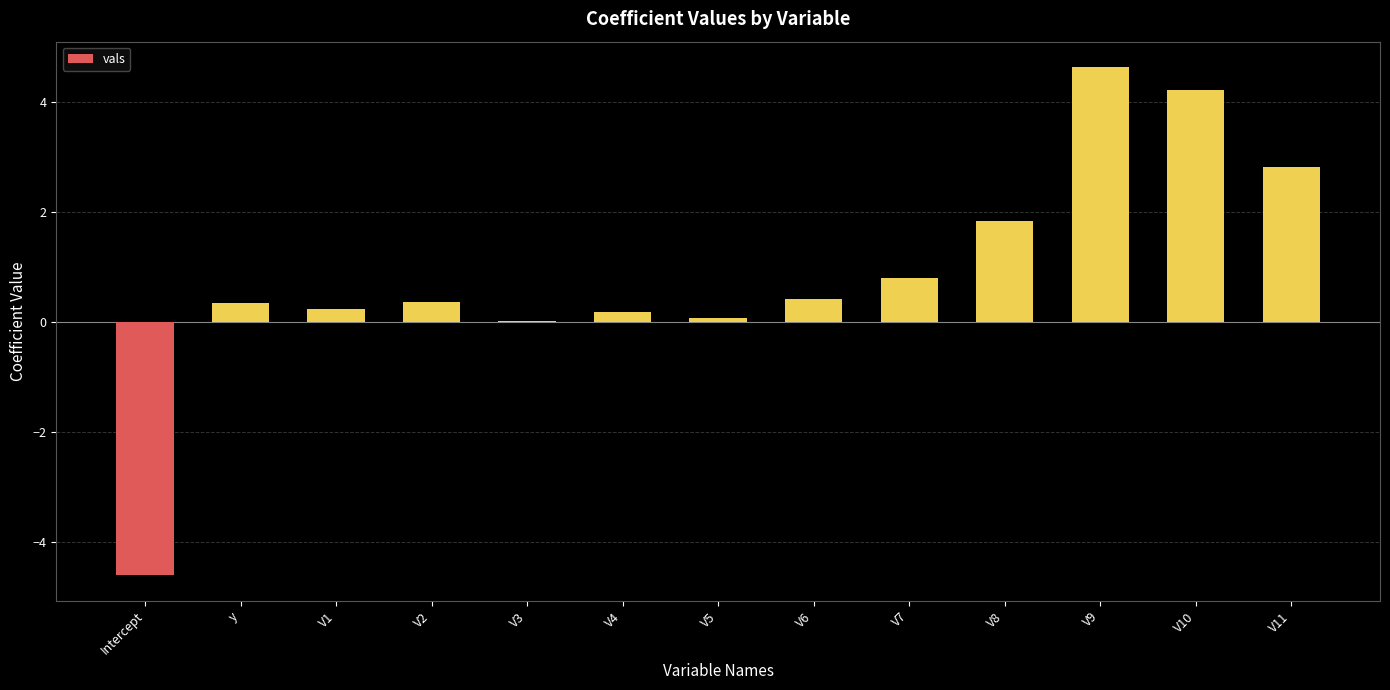

What is the change in value from V1 to V8?

+1.6